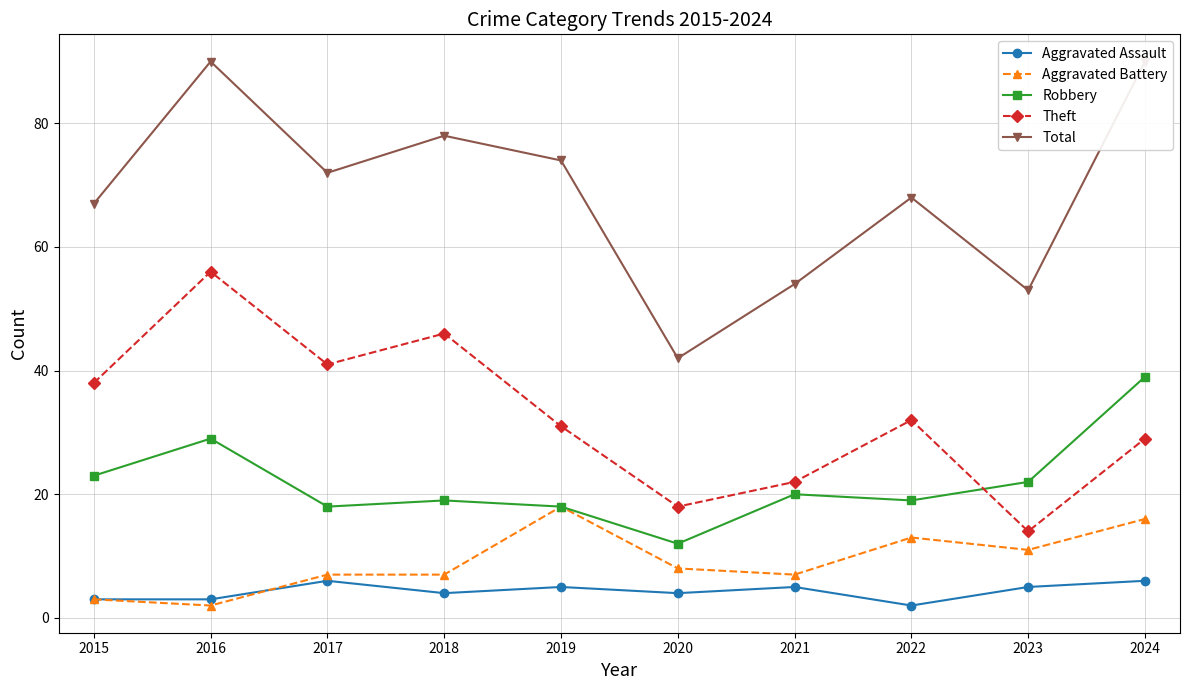

How many lines are shown in the chart?

5